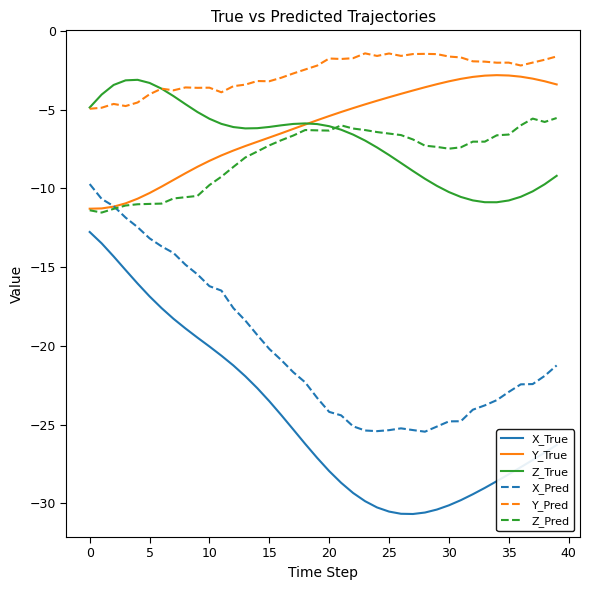

What is the maximum value shown in the chart?

-1.4